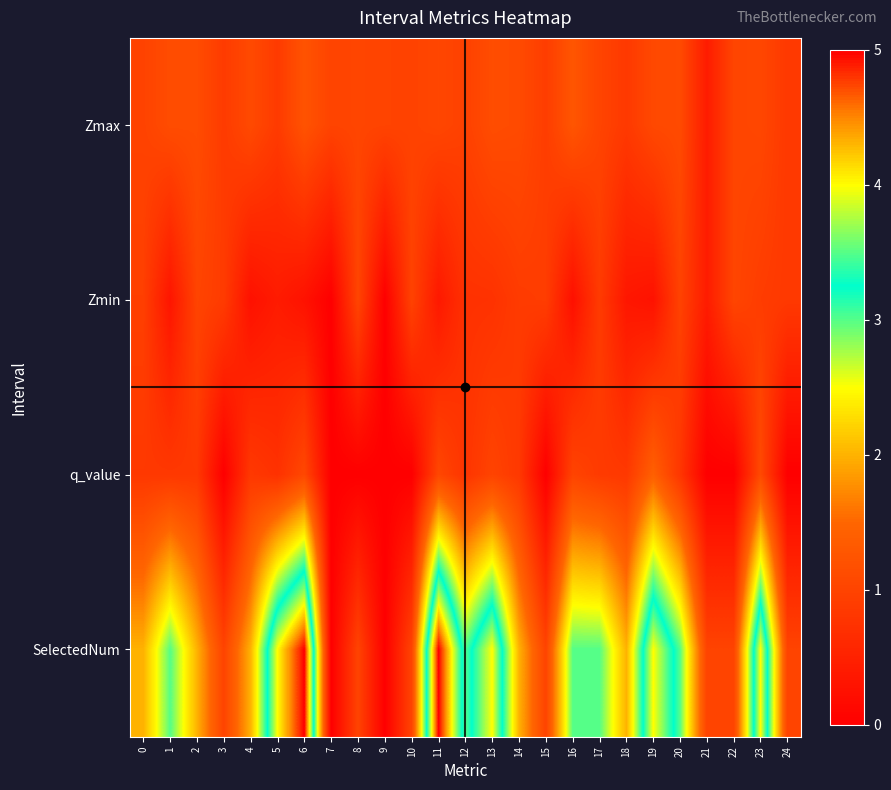

What is the difference between the highest and lowest values at 10?

1.0